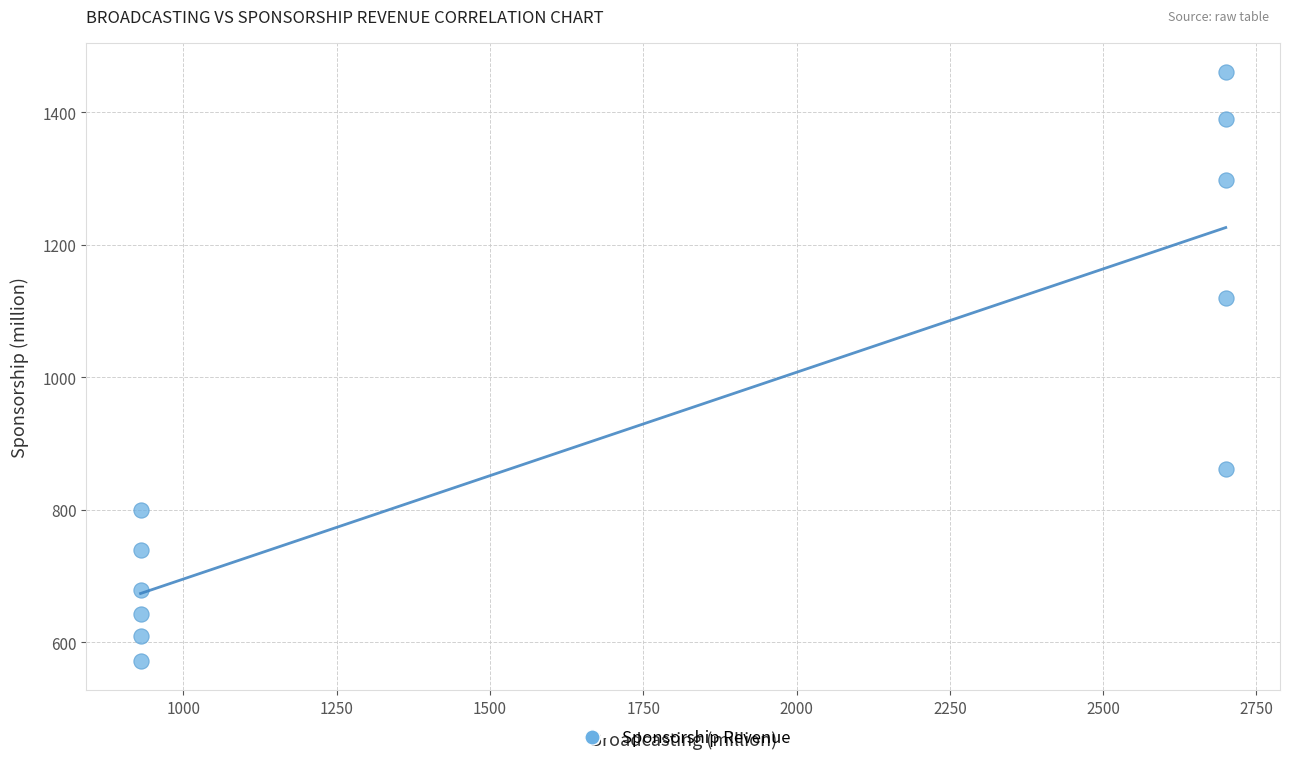

What is the average X value?

1735